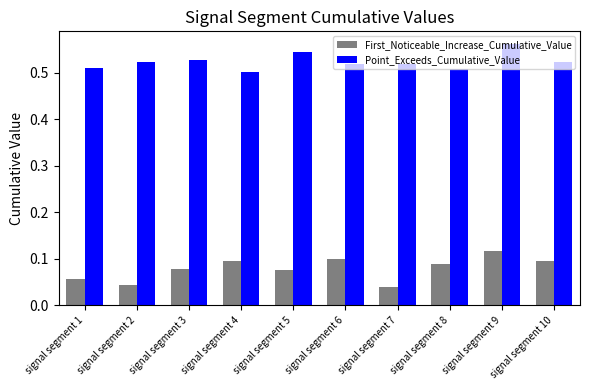

What are all the series names shown in the legend?

First_Noticeable_Increase_Cumulative_Value, Point_Exceeds_Cumulative_Value